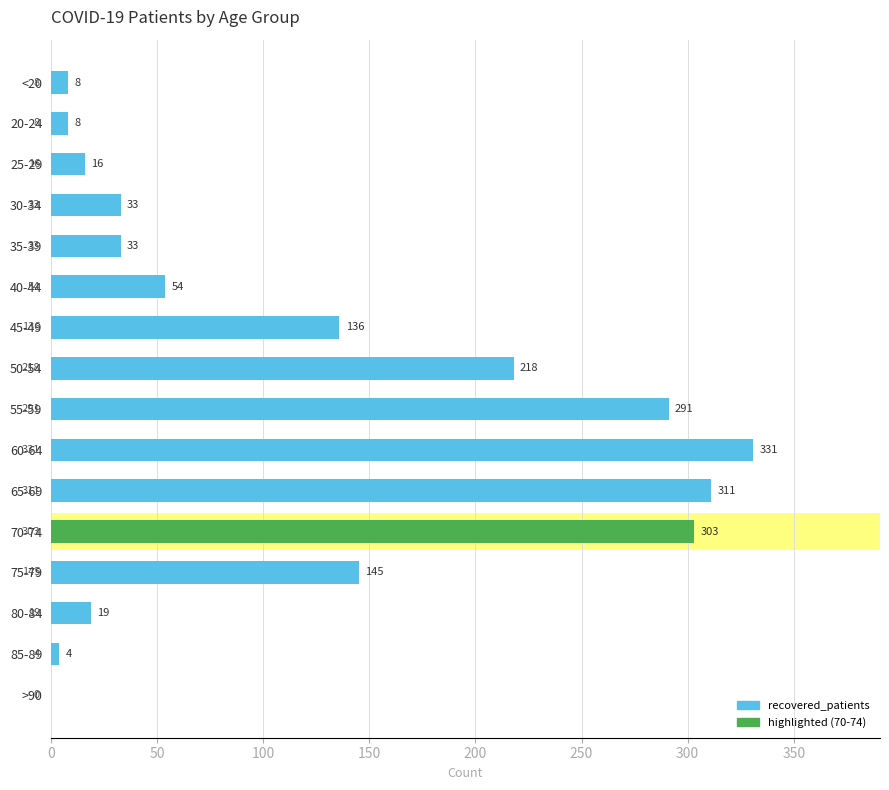

The value at 65-69 is 311. True or false?

True